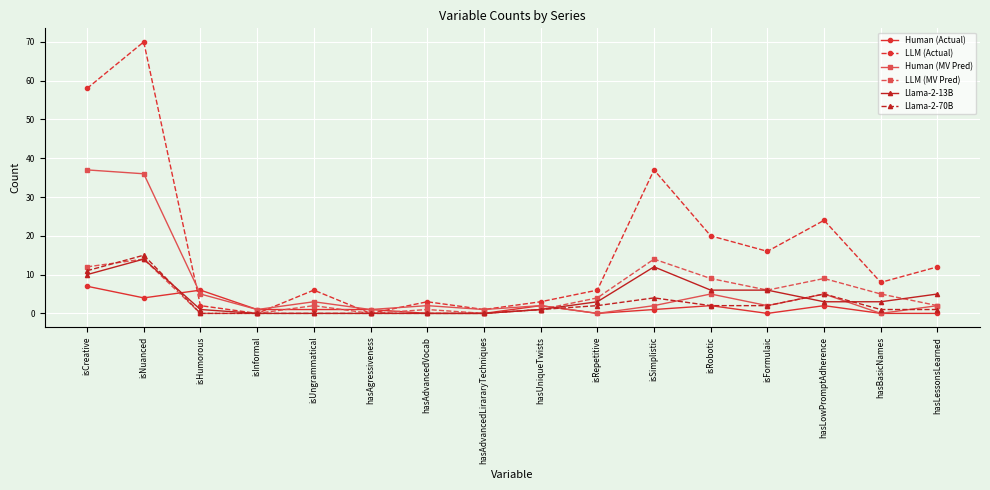

What is the spread (max minus min) of values at isFormulaic?

16